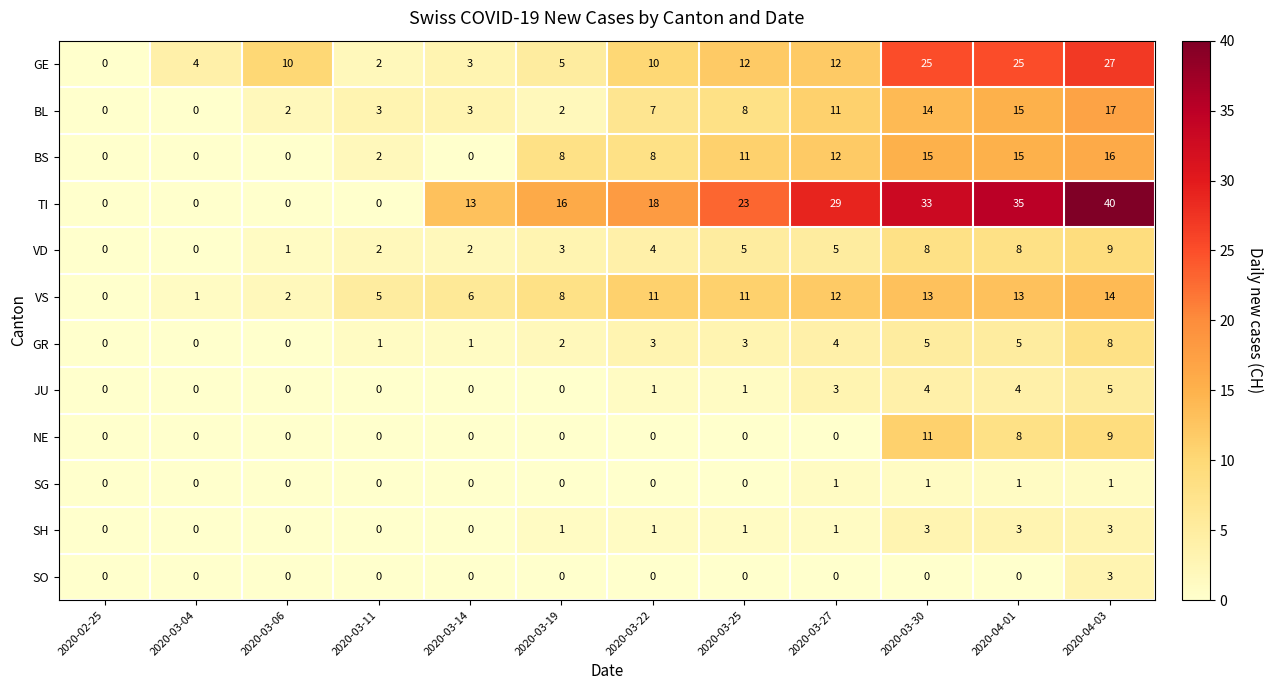

What is the difference between the second highest and second lowest values in the BS series?

15